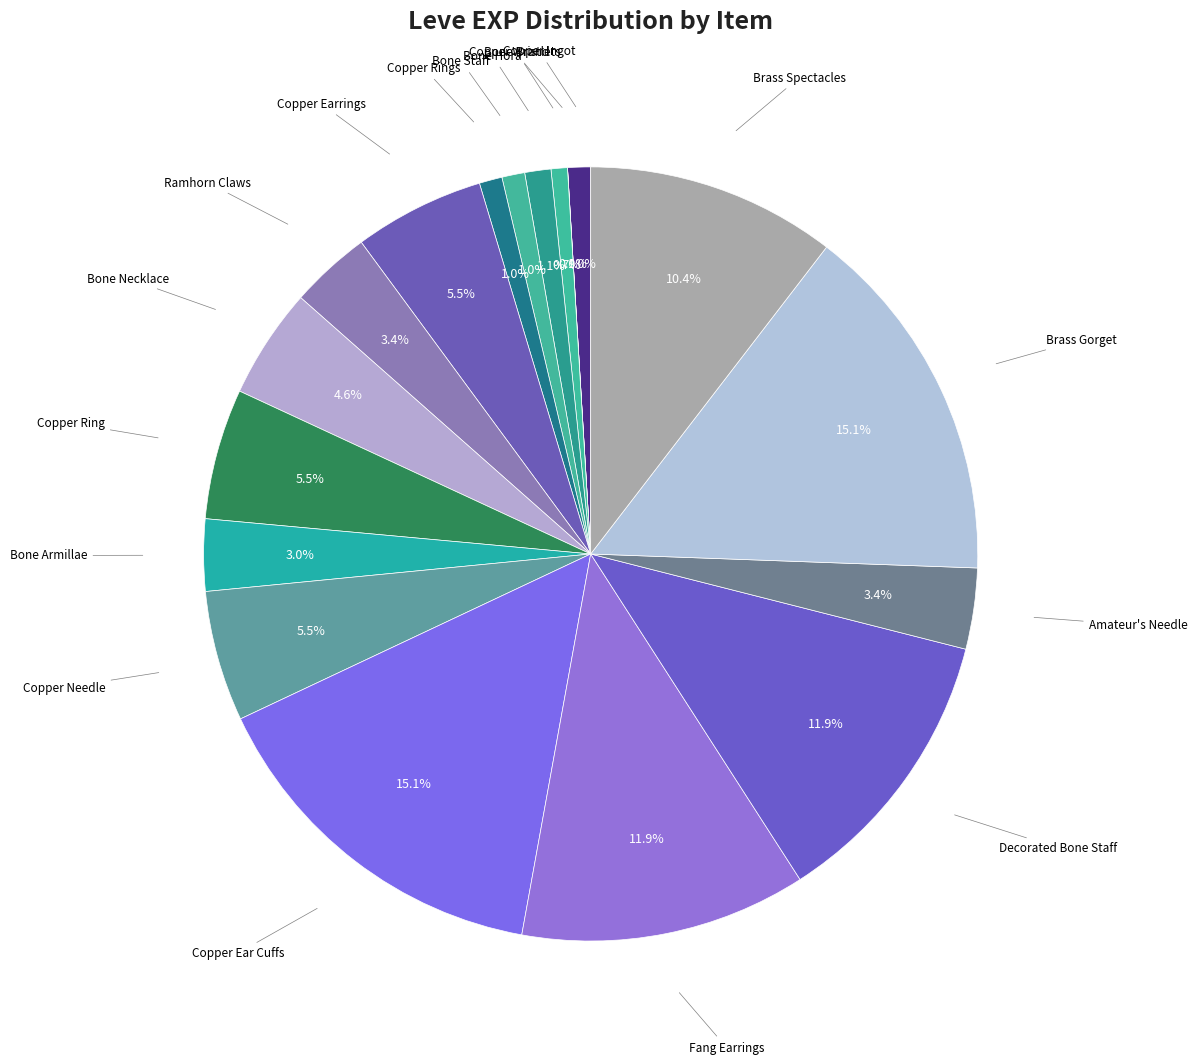

Which slice is the smallest?

Copper Wristlets